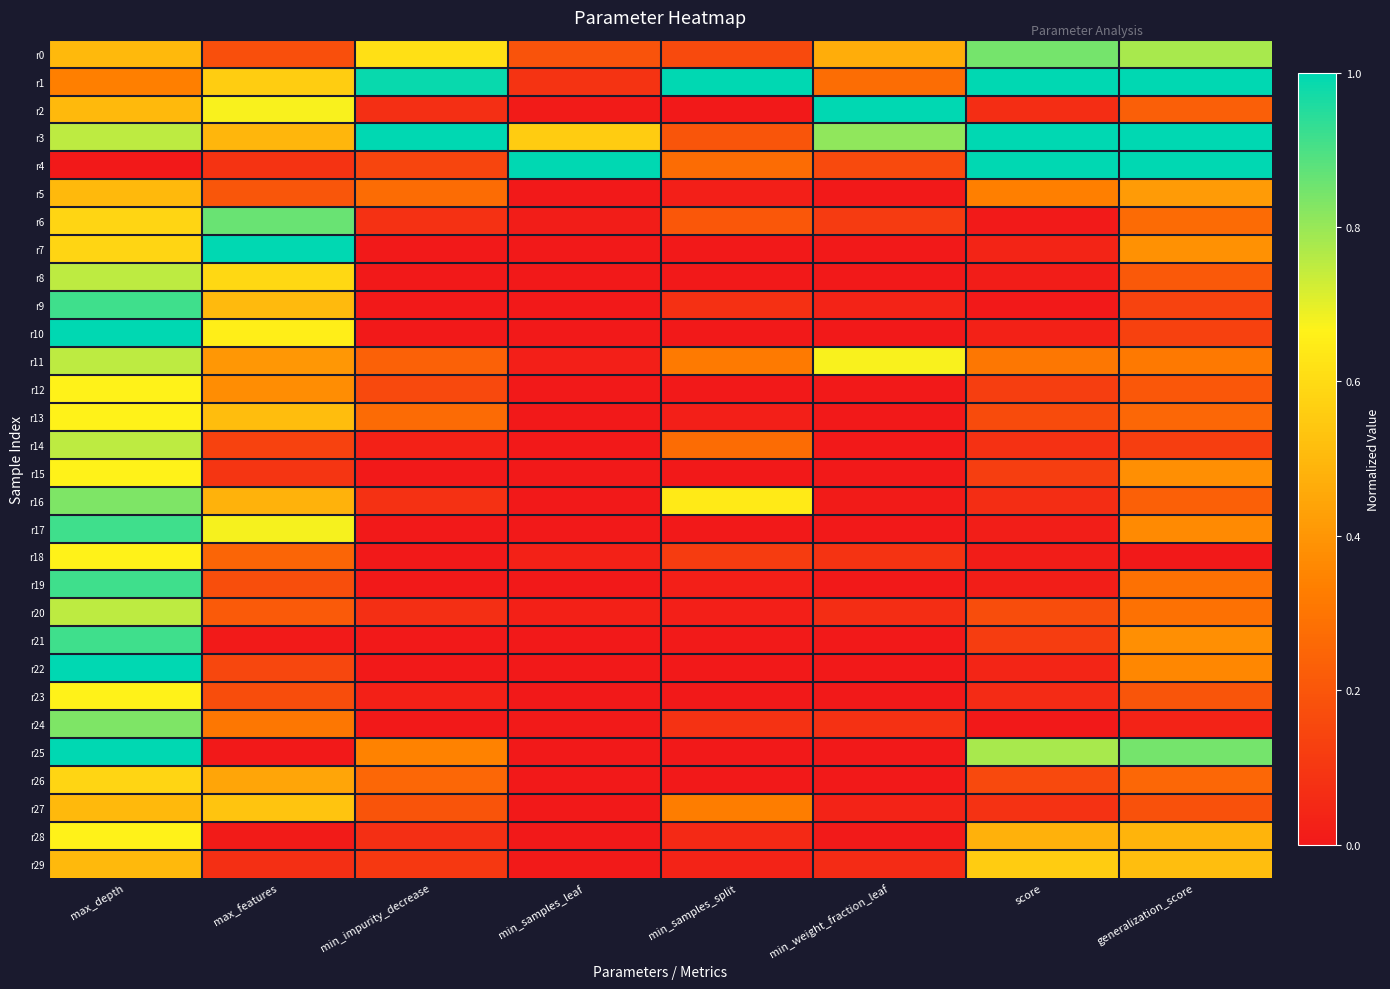

Between max_features and min_samples_split, which is larger?

max_features